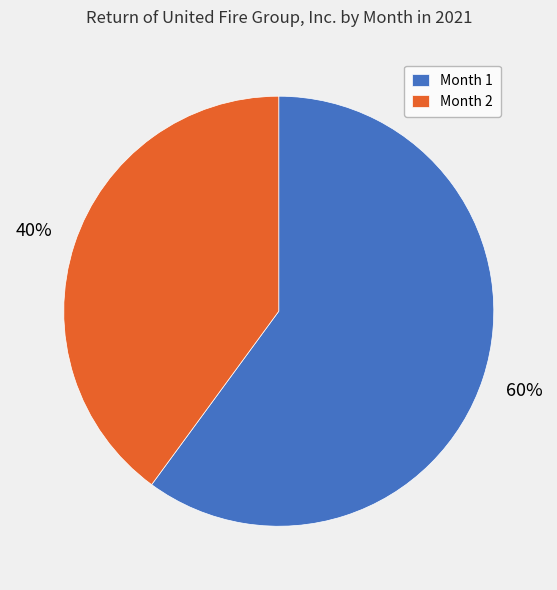

To the nearest percent, what portion does Month 2 represent?

40%